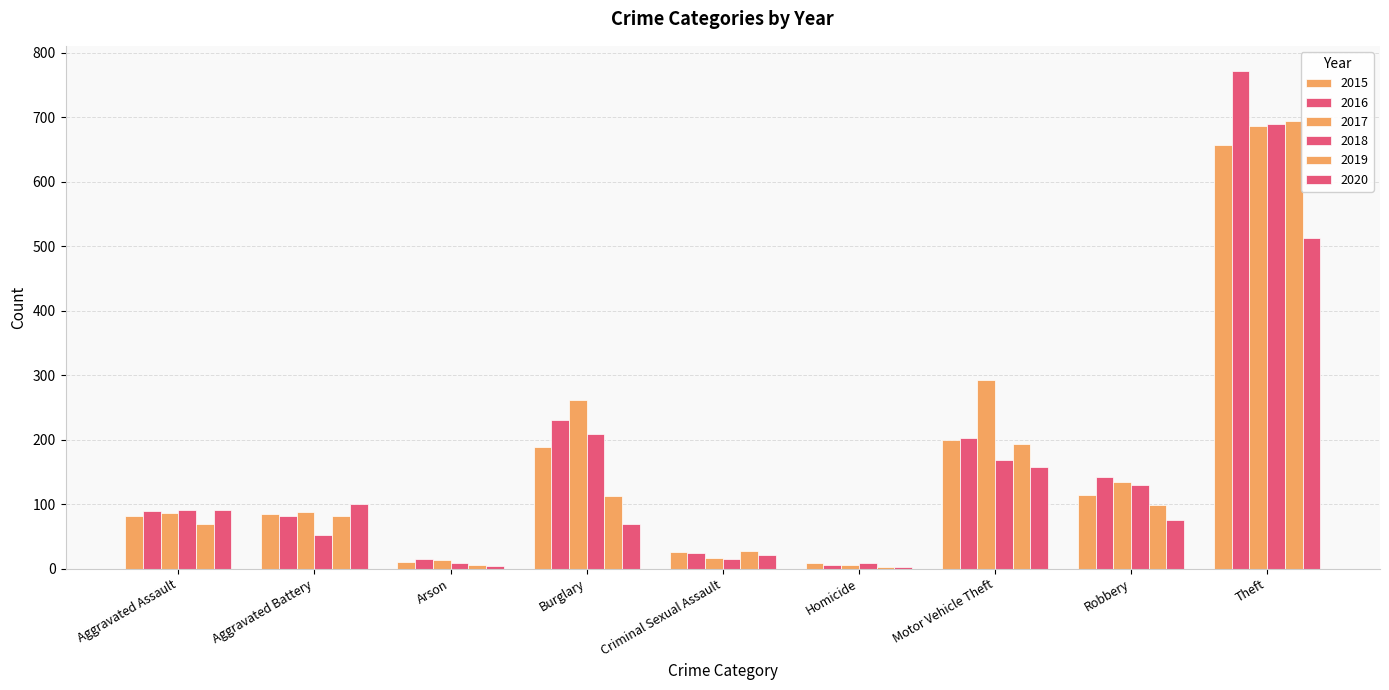

What is the label of the 5th bar from the left?

Criminal Sexual Assault